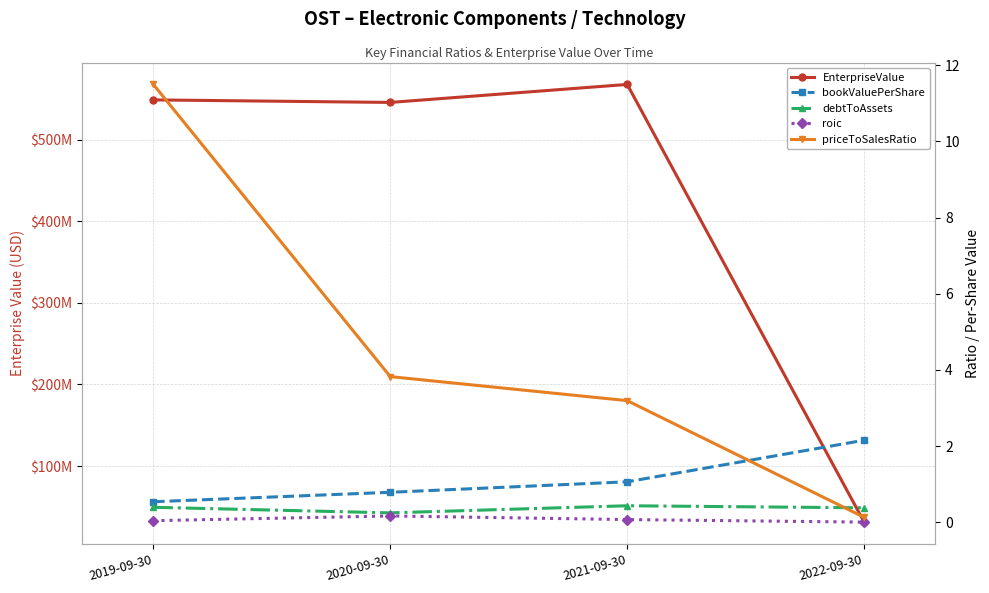

What are all the series names shown in the legend?

EnterpriseValue, bookValuePerShare, debtToAssets, roic, priceToSalesRatio